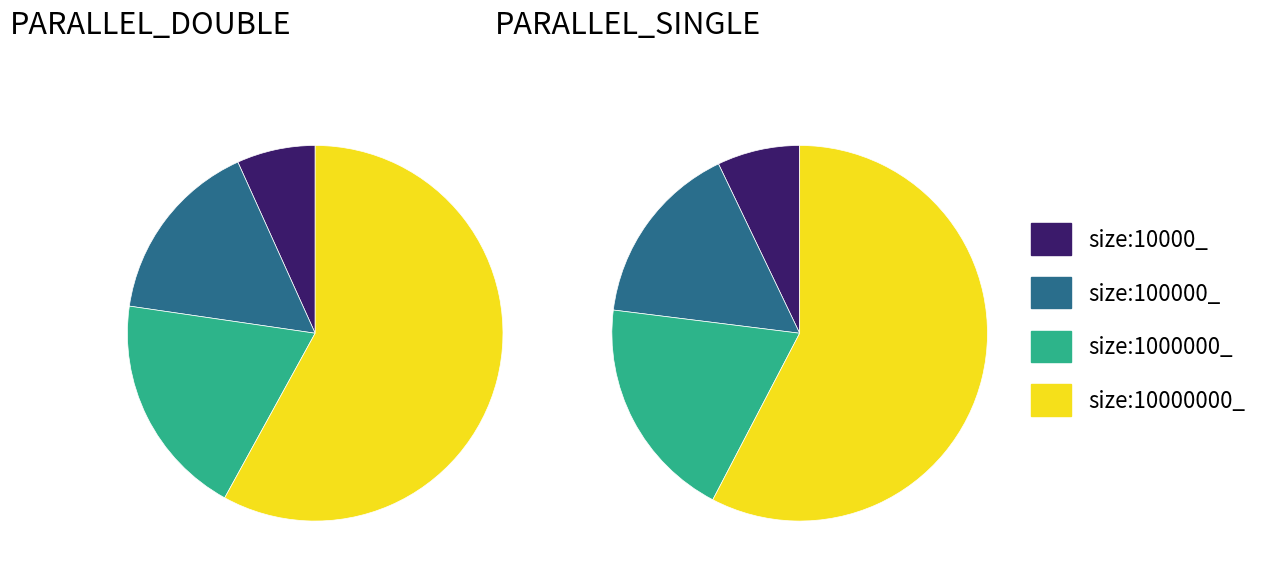

What is the largest slice in the pie chart?

size:10000000_